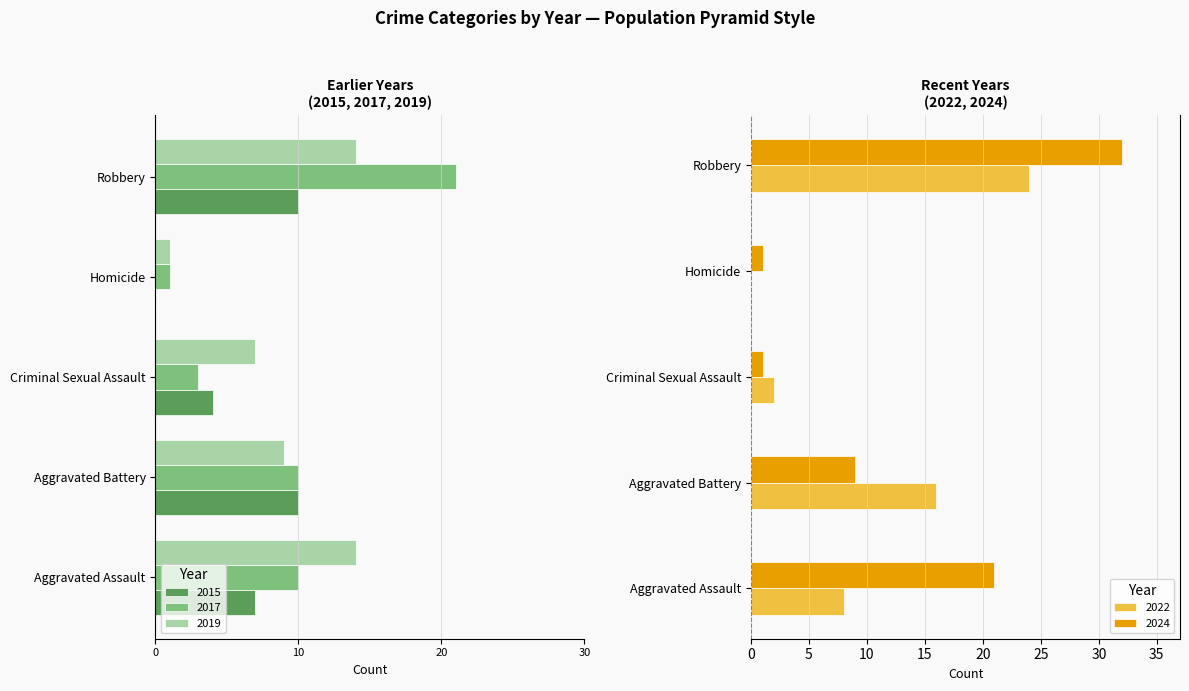

Reading left to right, extract all data points from this chart.

2015: -7	-10	-4	0	-10
2017: -10	-10	-3	-1	-21
2019: -14	-9	-7	-1	-14
2022: 8	16	2	0	24
2024: 21	9	1	1	32